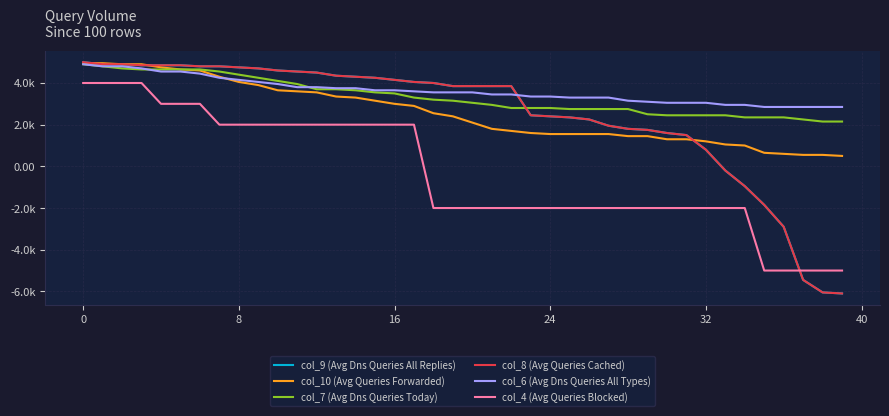

What is the label of the 6th point from the right?

34